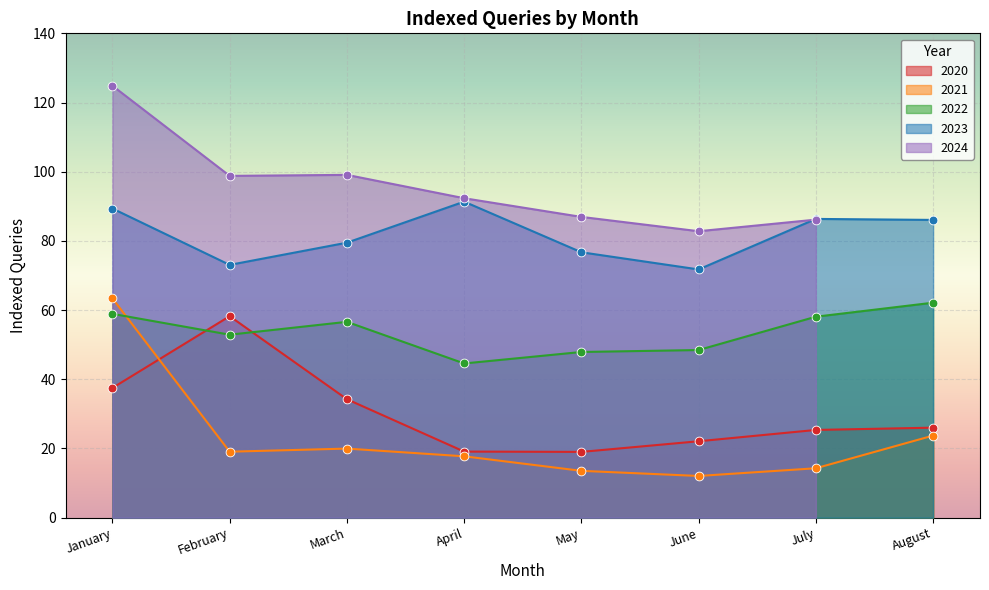

True or false: 2020 has a value of 12.9 at June.

False